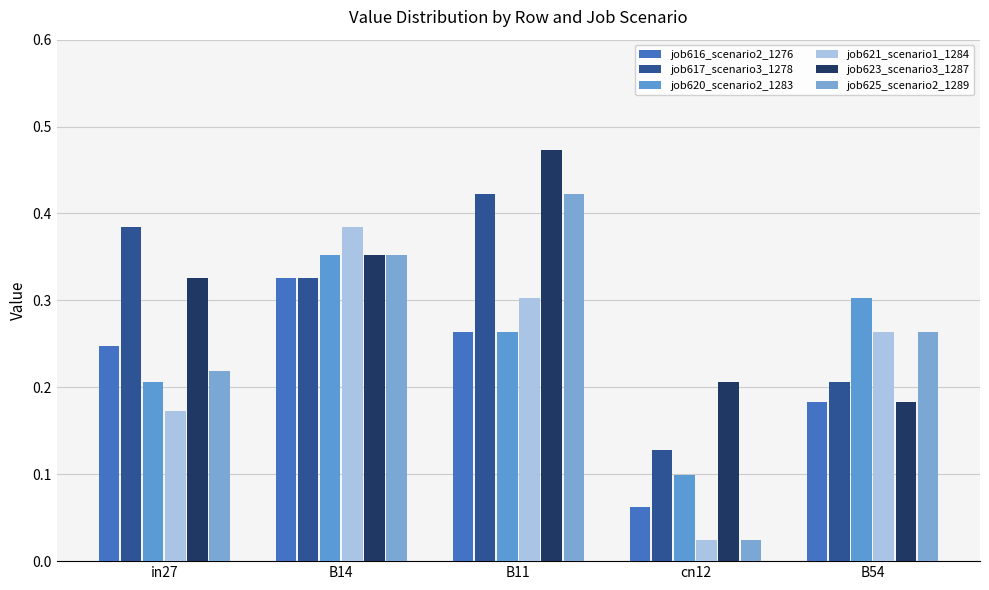

At which label is job623_scenario3_1287 closest to 0?

B54